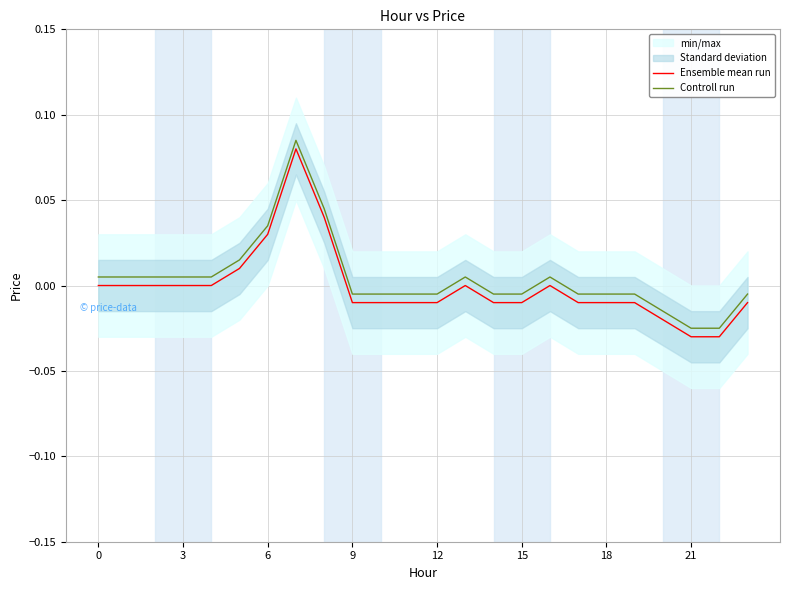

True or false: Ensemble mean run and Controll run cross at least once.

False